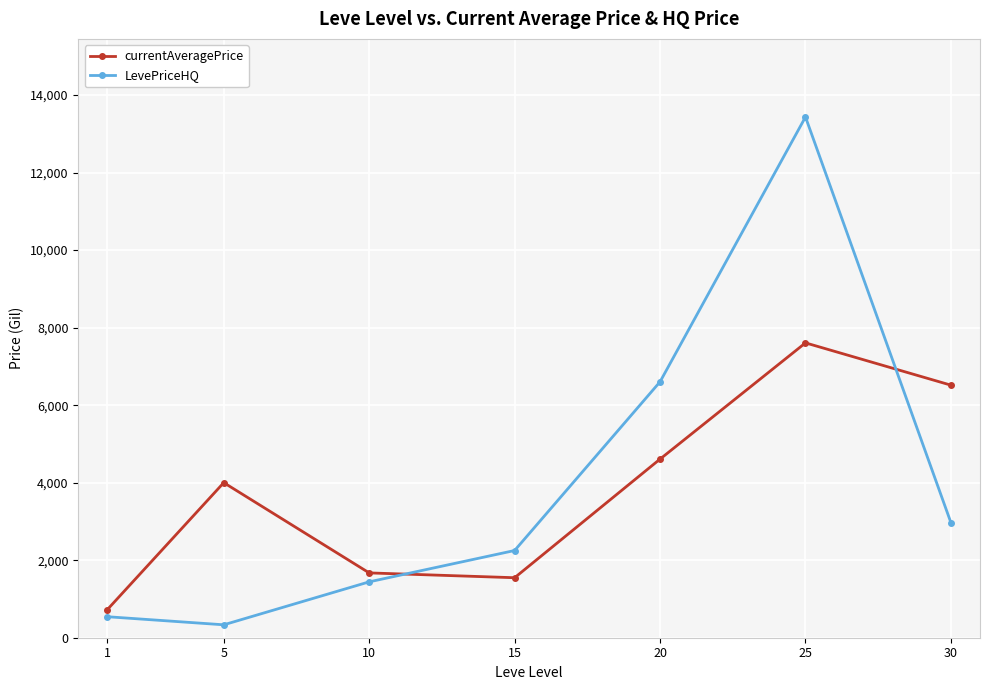

What is the total value across all series at 5?

4333.8